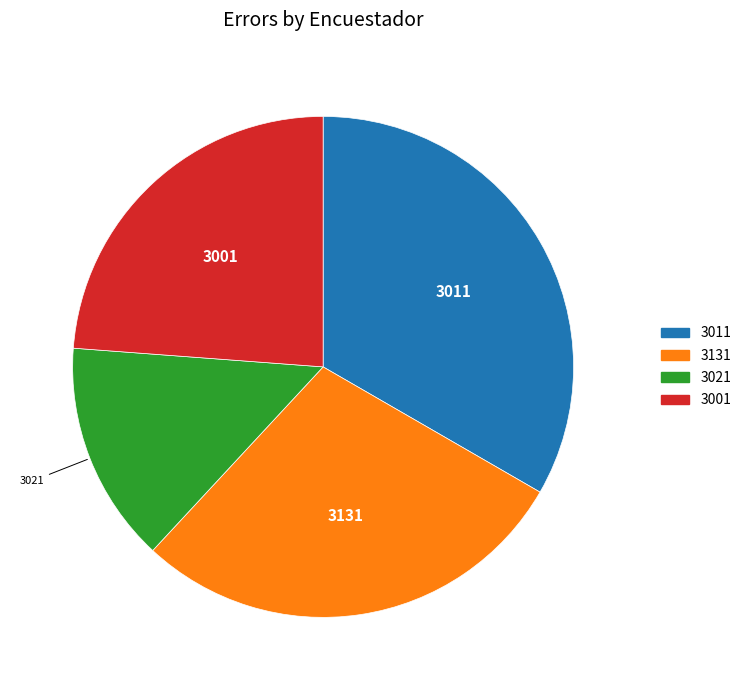

Is there a majority slice in this chart?

No